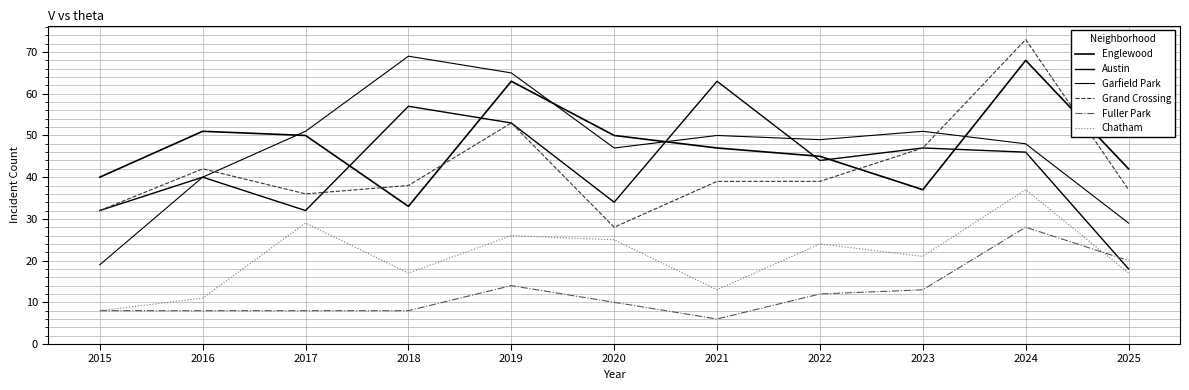

Does the chart display data point markers on the line(s)?

No